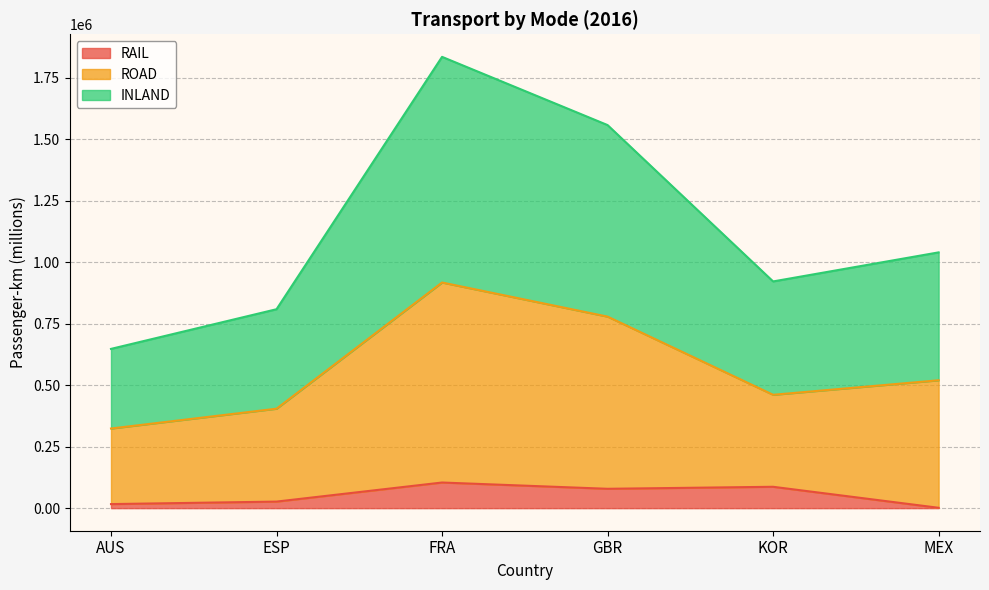

True or false: INLAND has more than 1 interior local peaks.

False